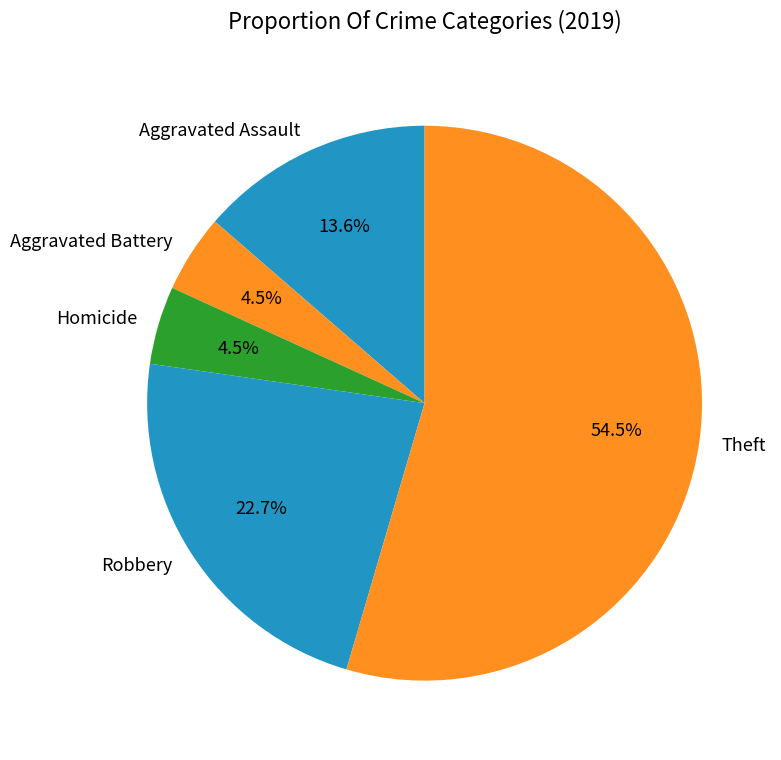

What percentage is the Robbery slice, to the nearest percent?

23%